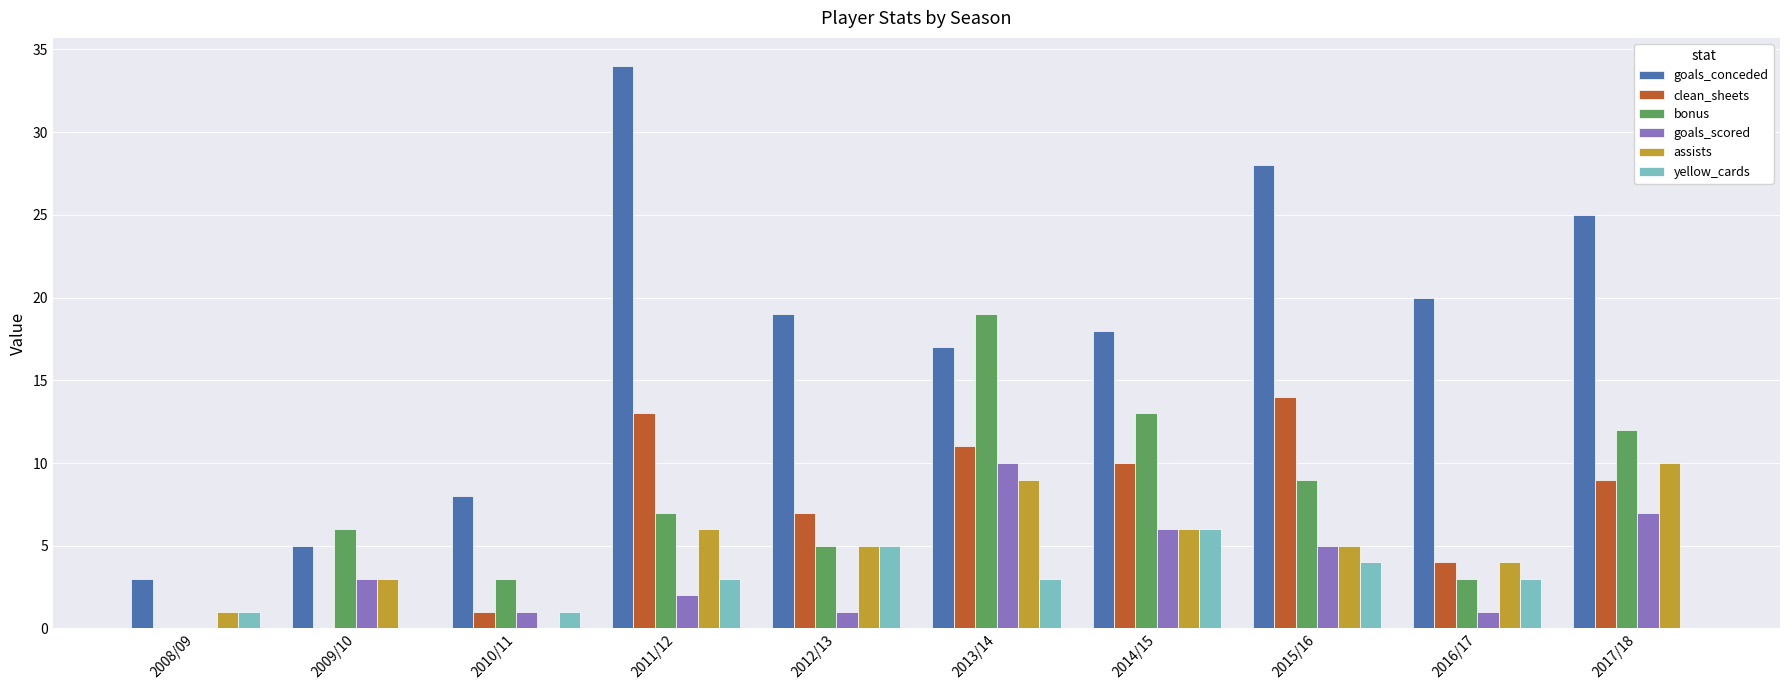

Is it true that goals_scored equals 1 at 2016/17?

True